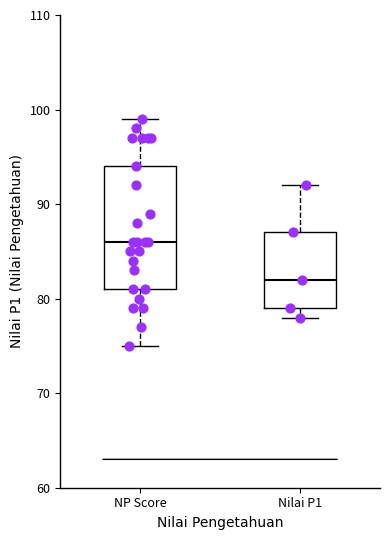

Where is the lower edge of the box for NP Score on the y-axis? The values are not printed on the chart, so give them approximately, as read against the axis.

81